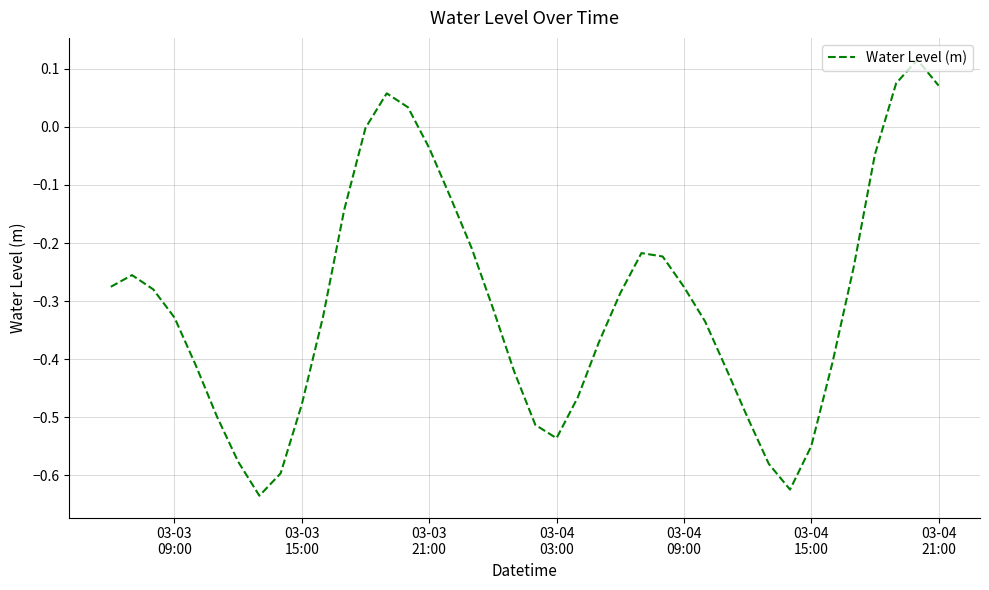

What is the difference between the maximum and minimum values?

0.8